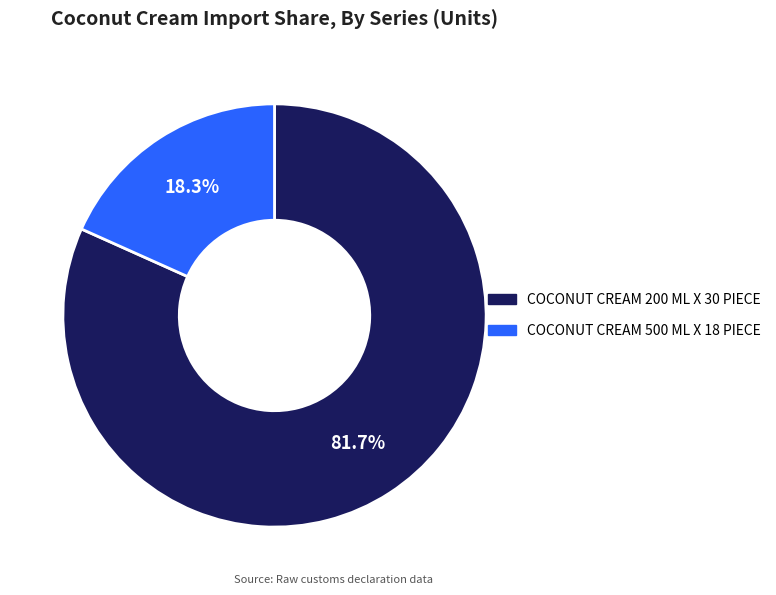

What is the smallest slice in the pie chart?

COCONUT CREAM 500 ML X 18 PIECE